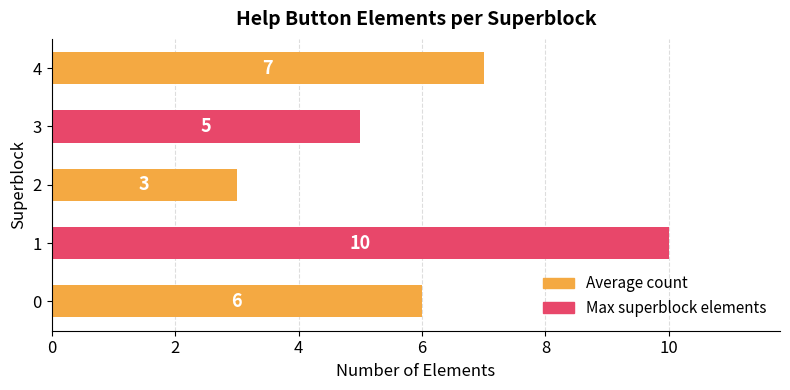

How many bars are there in total?

5